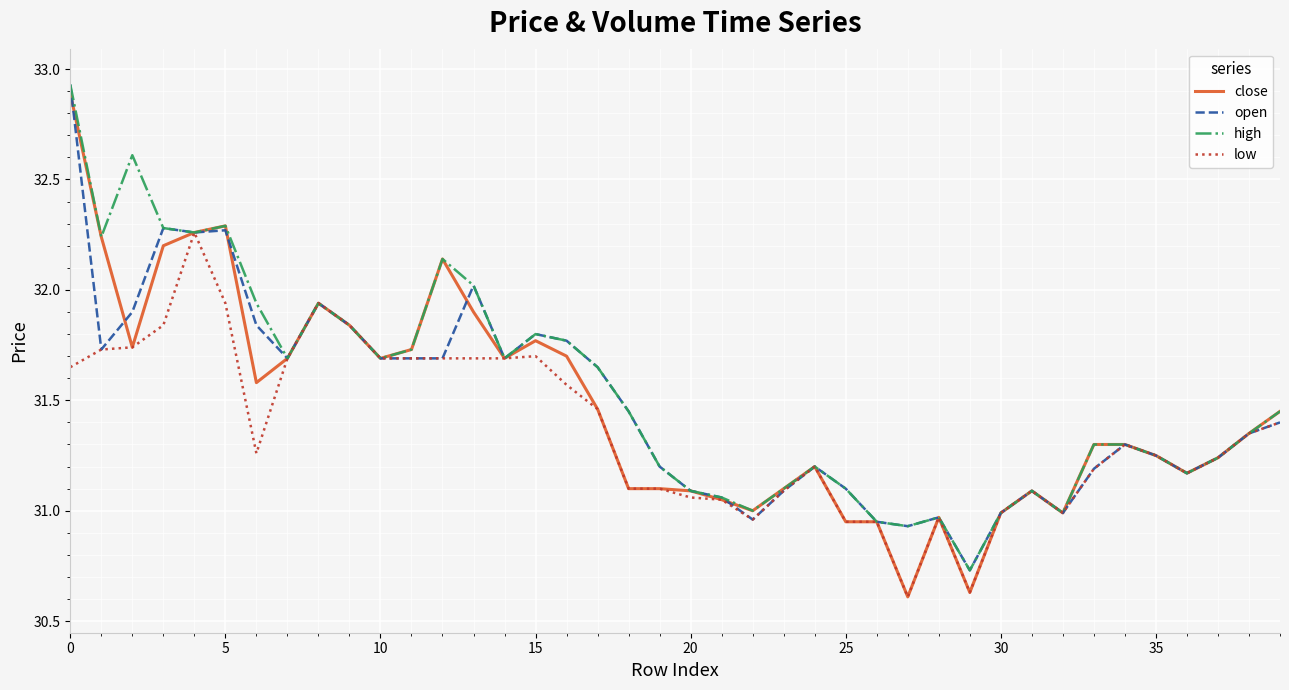

How many distinct data groups are displayed?

4